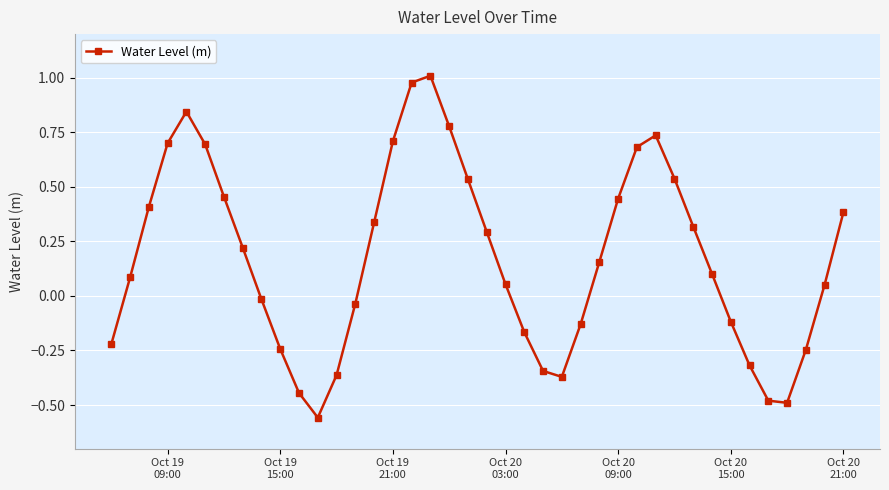

How many interior local valleys (lower than both neighbors) does the data have?

3